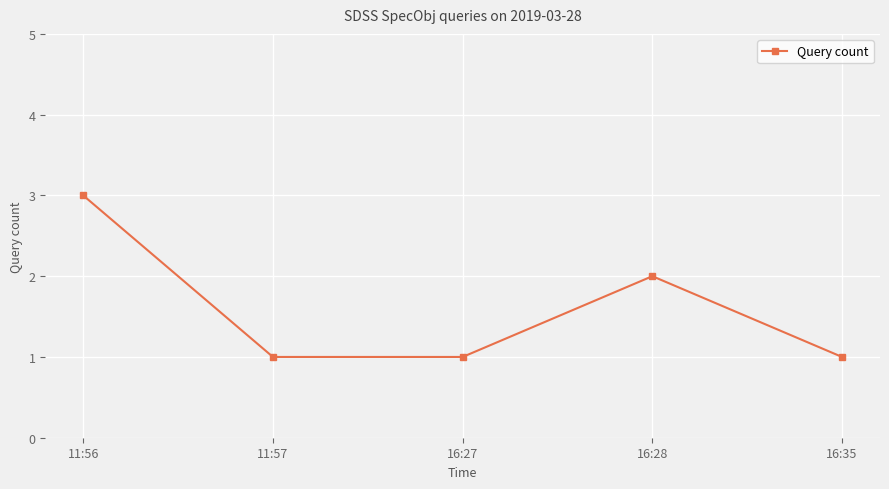

What is the ratio of the value at 16:35 to the value at 16:28?

0.5